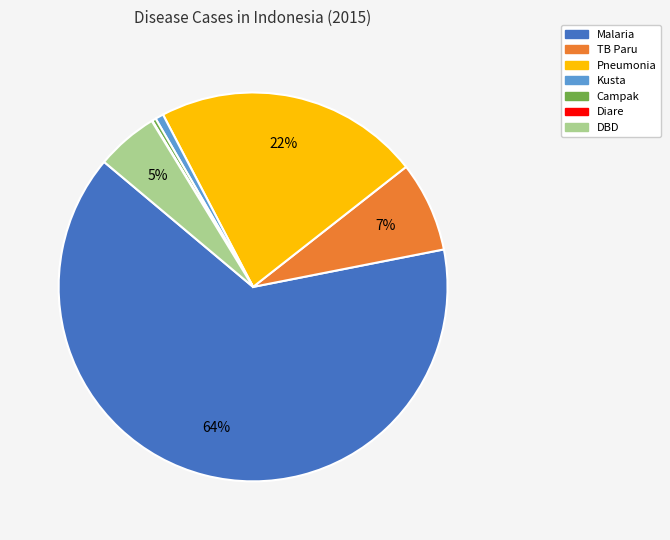

To the nearest percent, what is the difference between the TB Paru and Pneumonia slice percentages?

15%